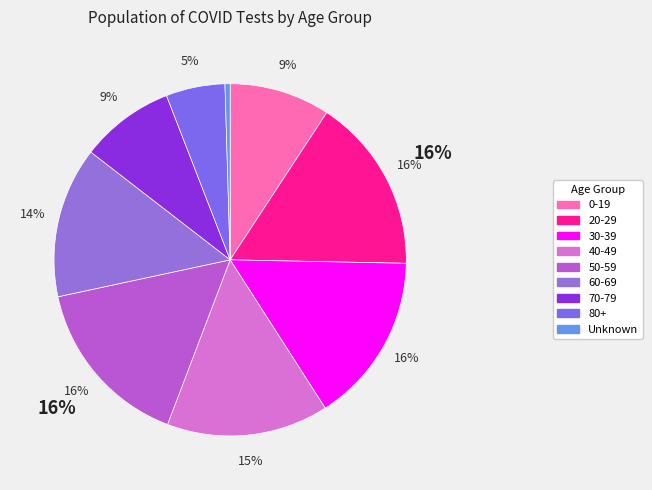

To the nearest percent, what percentage of the pie is 60-69?

14%